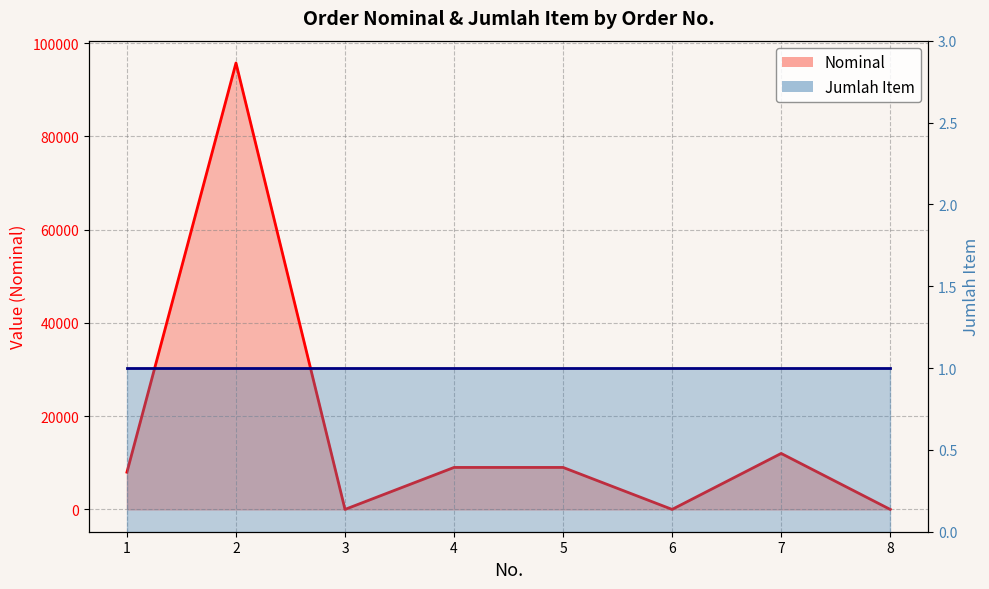

Where is the first local minimum?

3